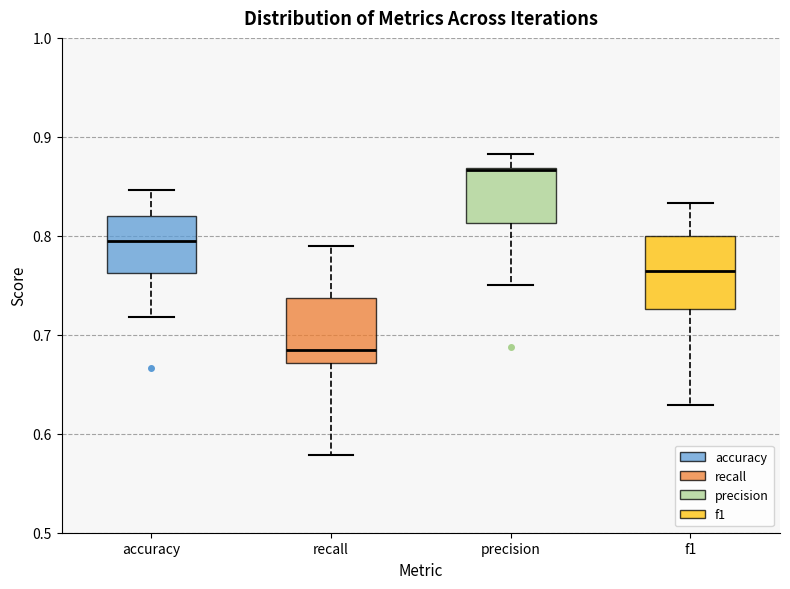

Reading left to right, transcribe this box plot: for each box, give where its median line is, the range the box spans, and where its two whiskers end, as read against the y-axis. The values are not printed on the chart, so give them approximately, as read against the axis.

accuracy: median 0.79, box 0.76 to 0.82, whiskers 0.72 to 0.85
recall: median 0.68, box 0.67 to 0.74, whiskers 0.58 to 0.79
precision: median 0.87, box 0.81 to 0.87, whiskers 0.75 to 0.88
f1: median 0.76, box 0.73 to 0.80, whiskers 0.63 to 0.83